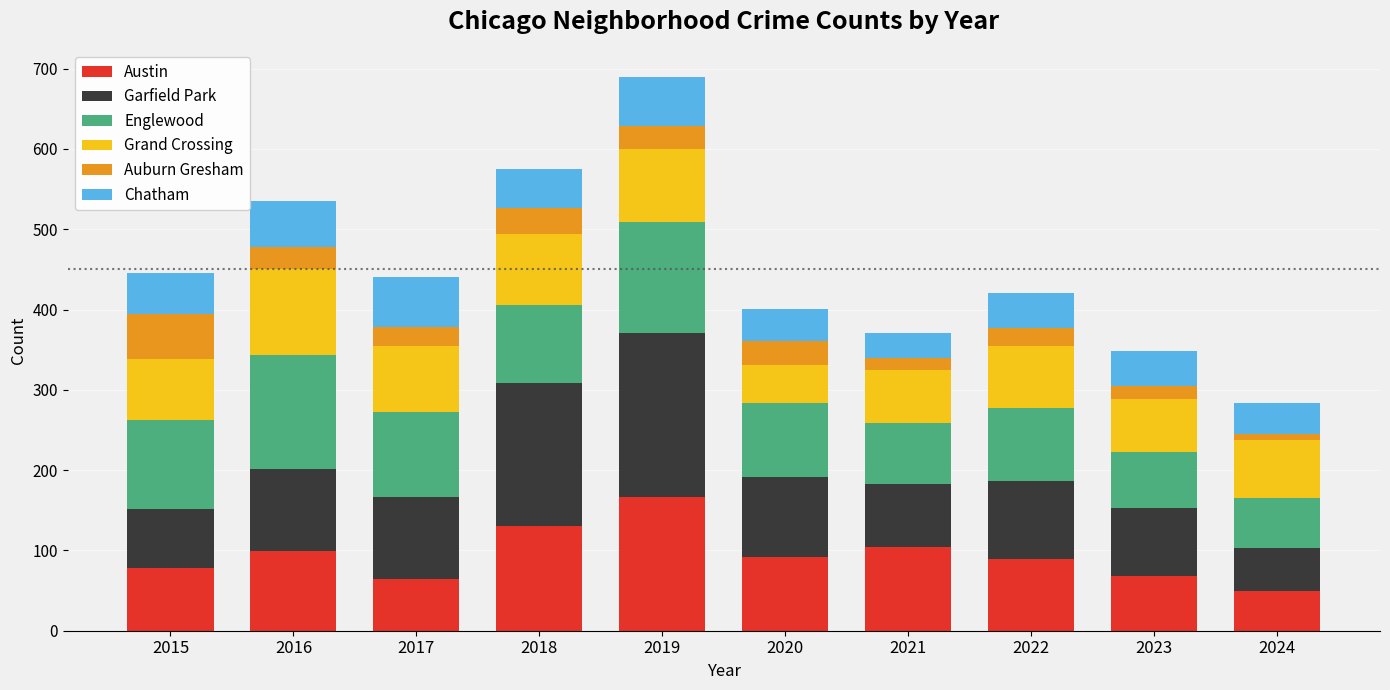

At which category is the sum across all series the highest?

2019